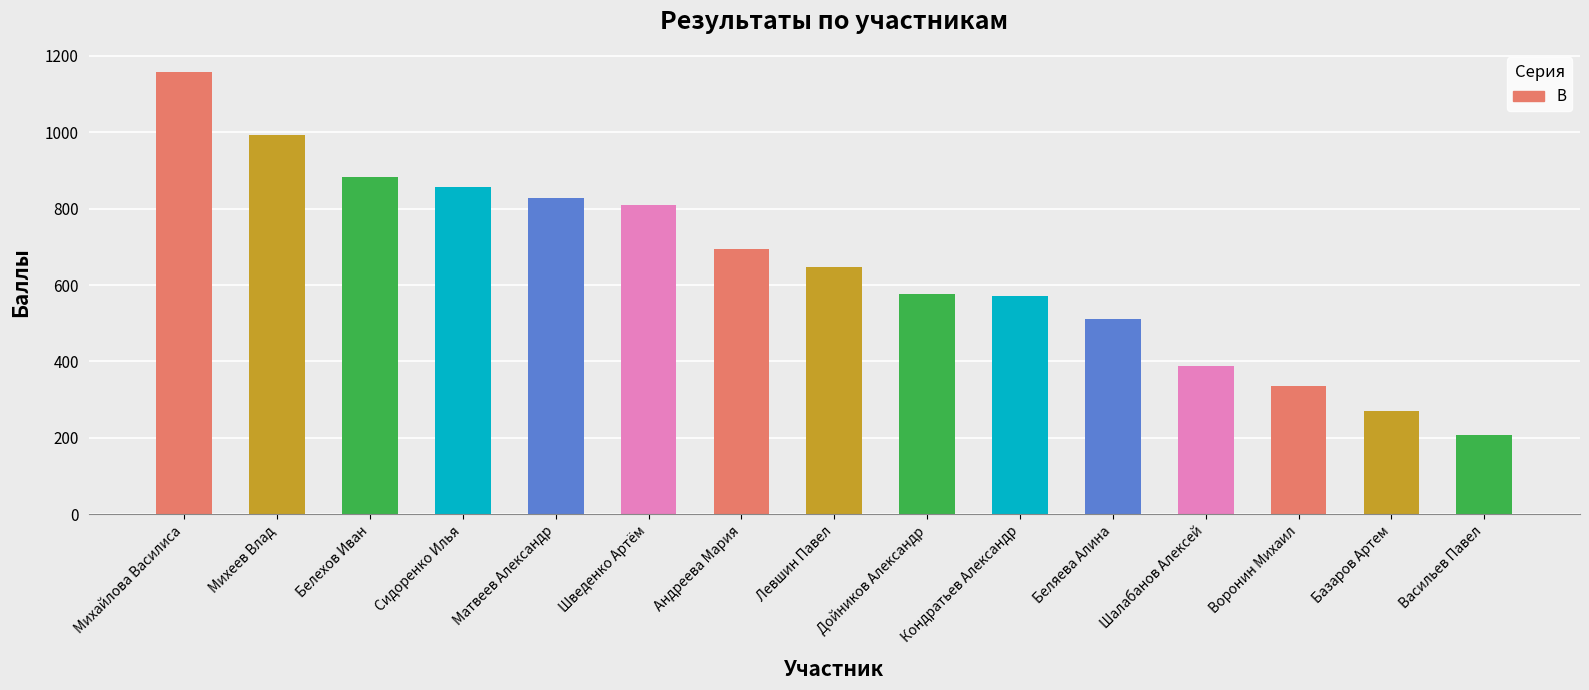

At which label does the data first exceed 648?

Михайлова Василиса